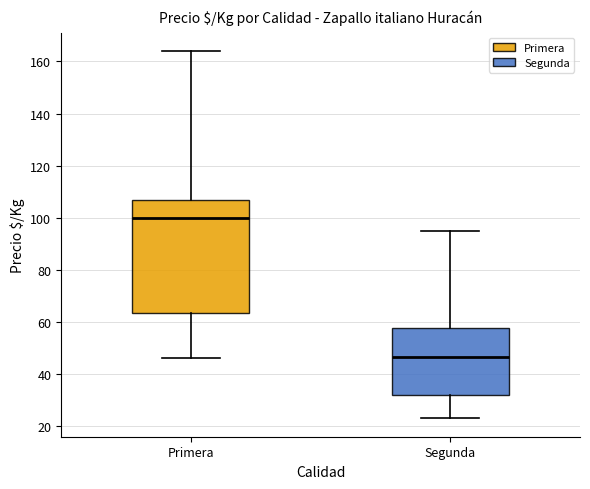

Reading left to right, read every box against the y-axis: the position of its median line, the range the box covers, and the ends of its whiskers. The values are not printed on the chart, so give them approximately, as read against the axis.

Primera: median 100, box 64 to 108, whiskers 46 to 164
Segunda: median 46, box 32 to 58, whiskers 24 to 96